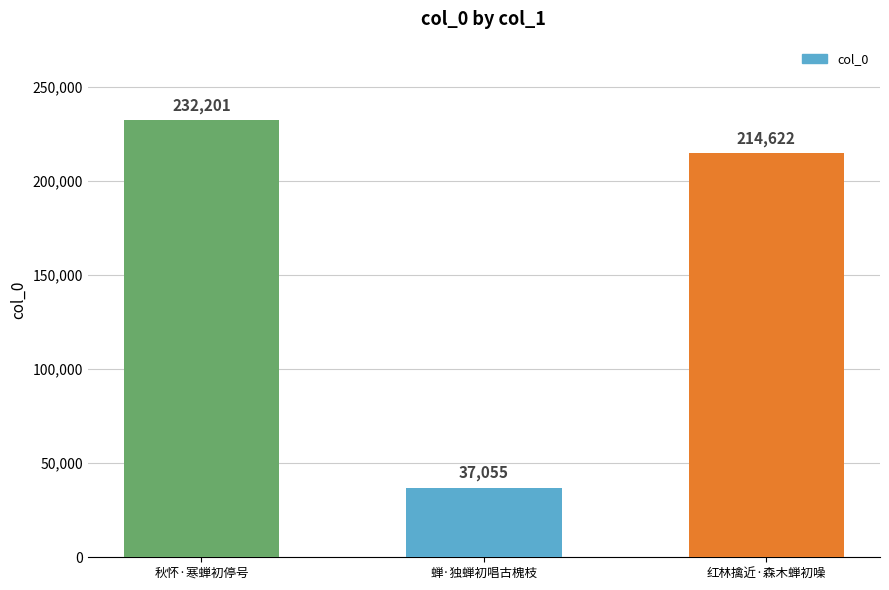

Reading left to right, transcribe all the data shown in this chart.

232201	37055	214622